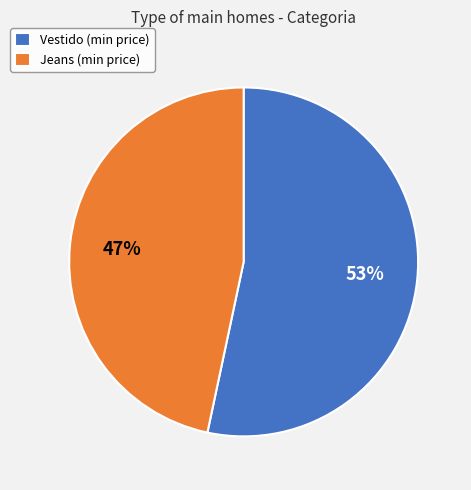

How many slices are in this pie chart?

2